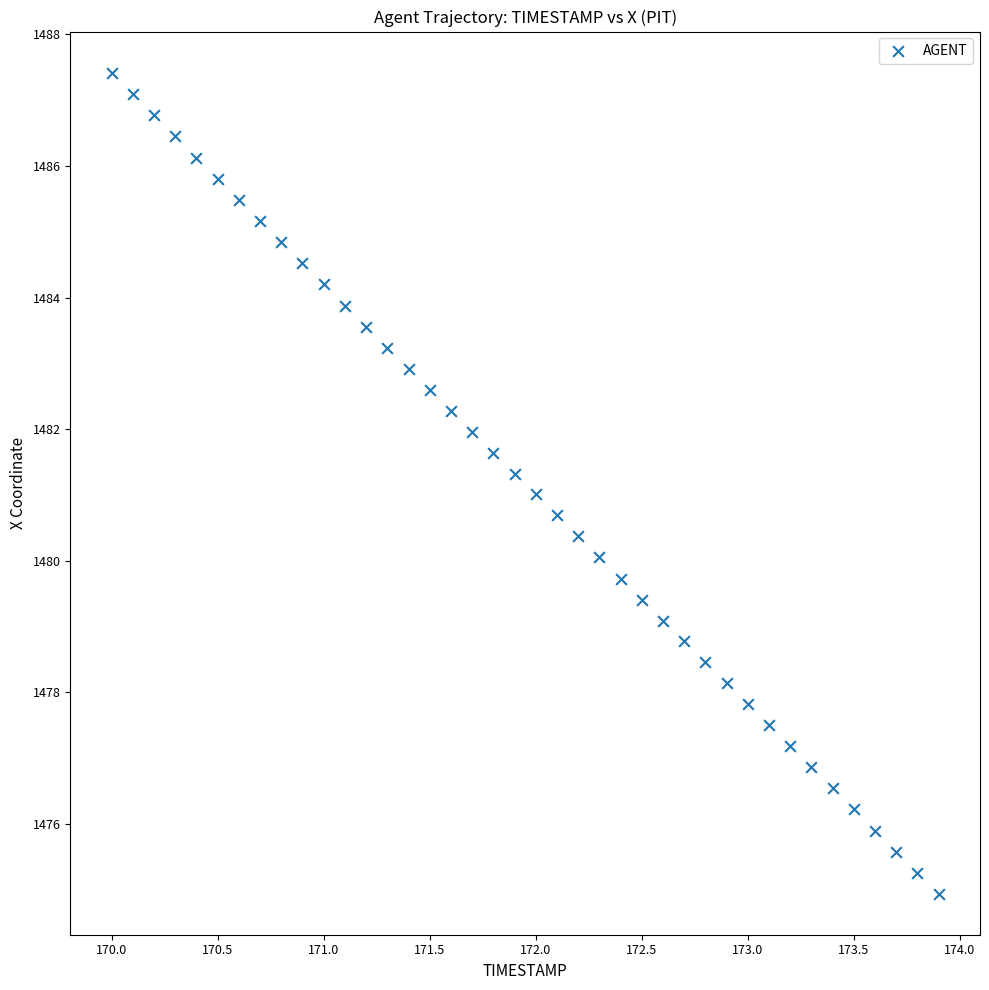

What is the range of Y values (max minus min)?

12.5